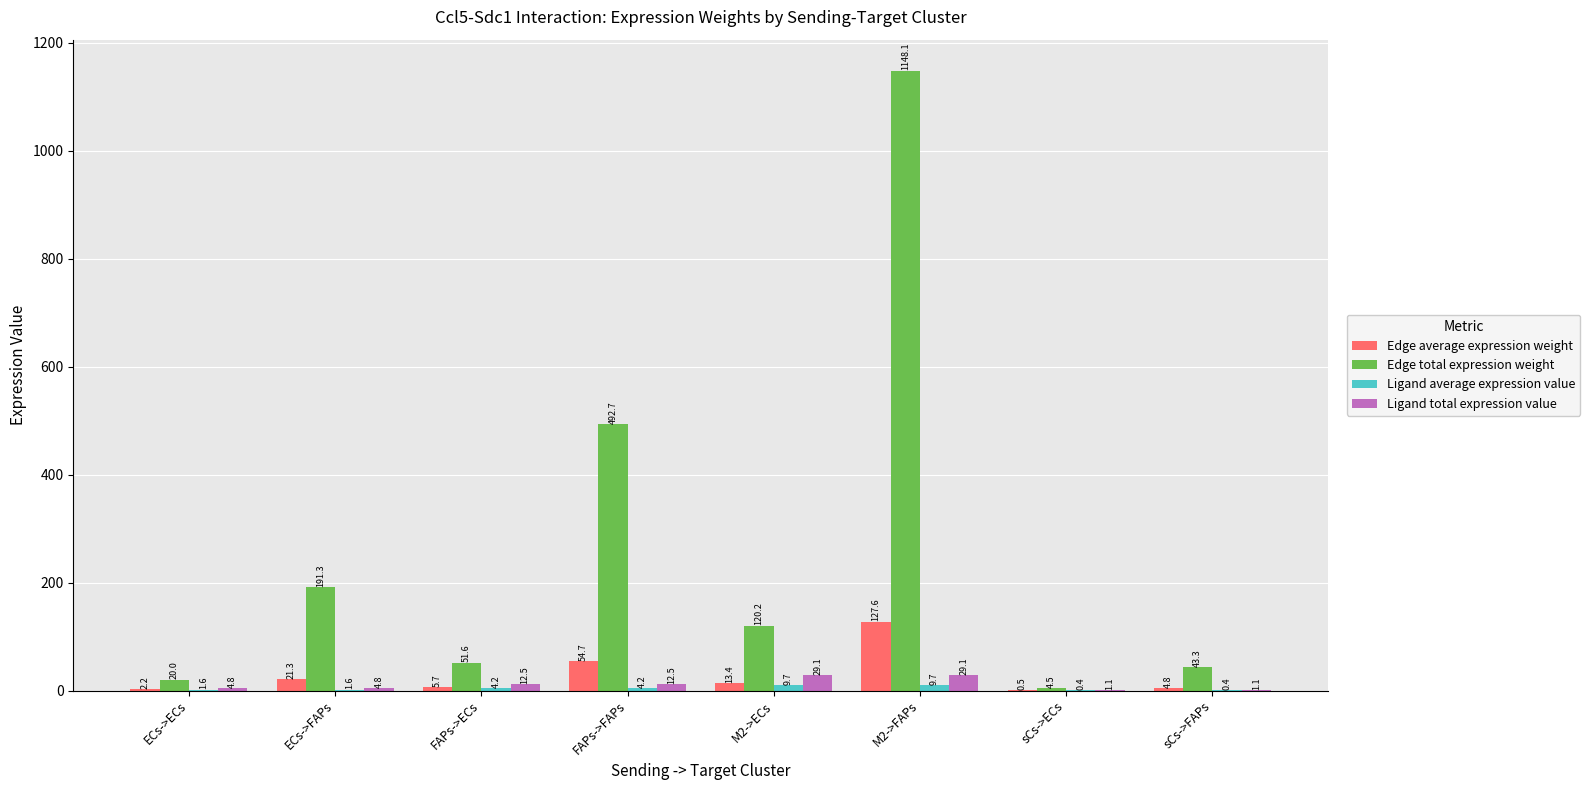

What is the greatest value displayed?

1148.1